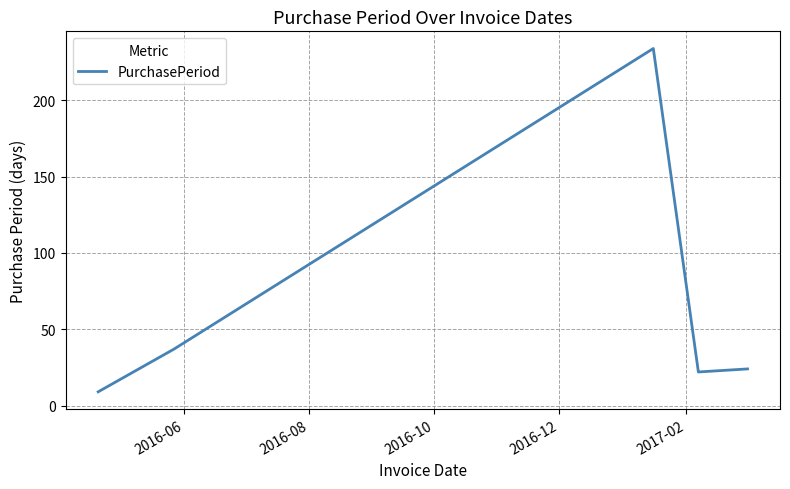

What is the minimum value shown in the chart?

9